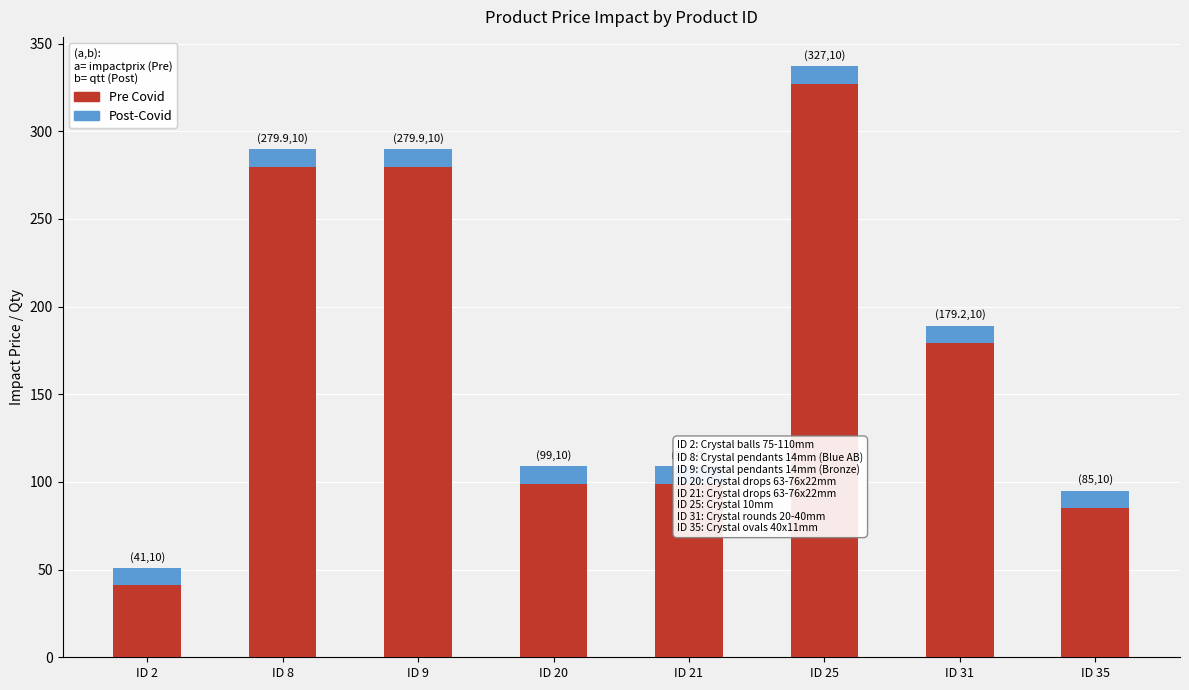

What are all the series names shown in the legend?

Pre Covid, Post-Covid